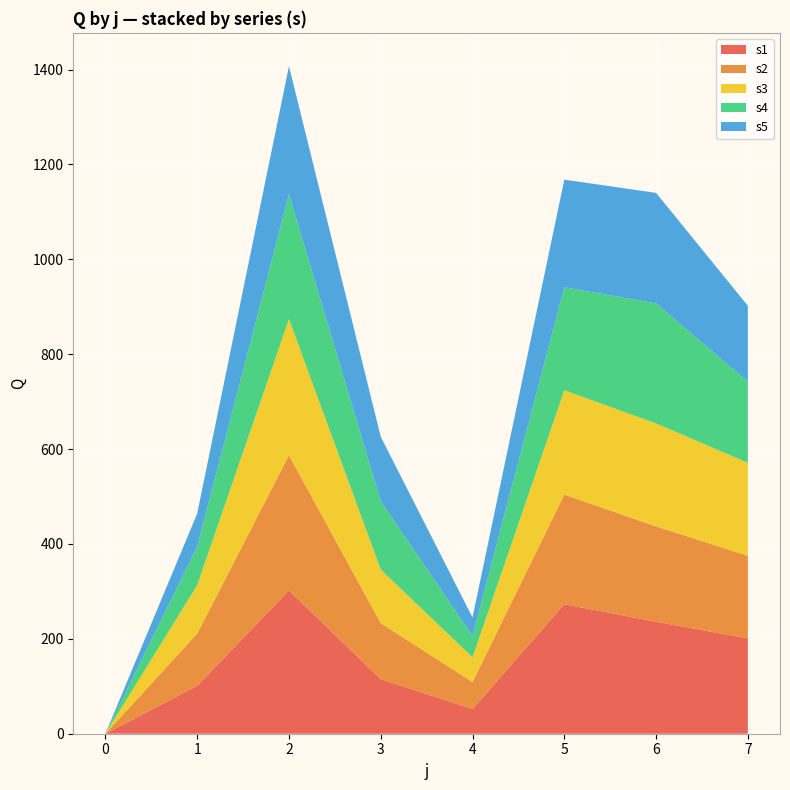

Reading left to right, transcribe all the data shown in this chart.

s1: 0	101	302	115	52	273	236	201
s2: 0	110	285	118	57	231	201	174
s3: 0	102	287	113	52	220	217	196
s4: 0	81	263	144	45	217	253	171
s5: 0	70	270	136	39	227	233	160